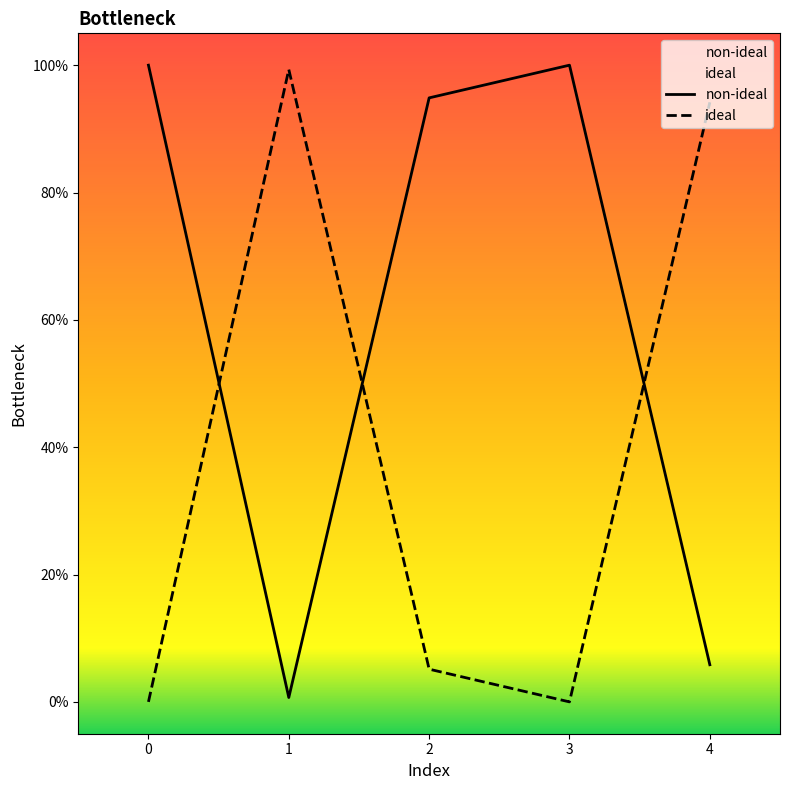

Rank the series at 0 from highest to lowest value.

non-ideal, ideal